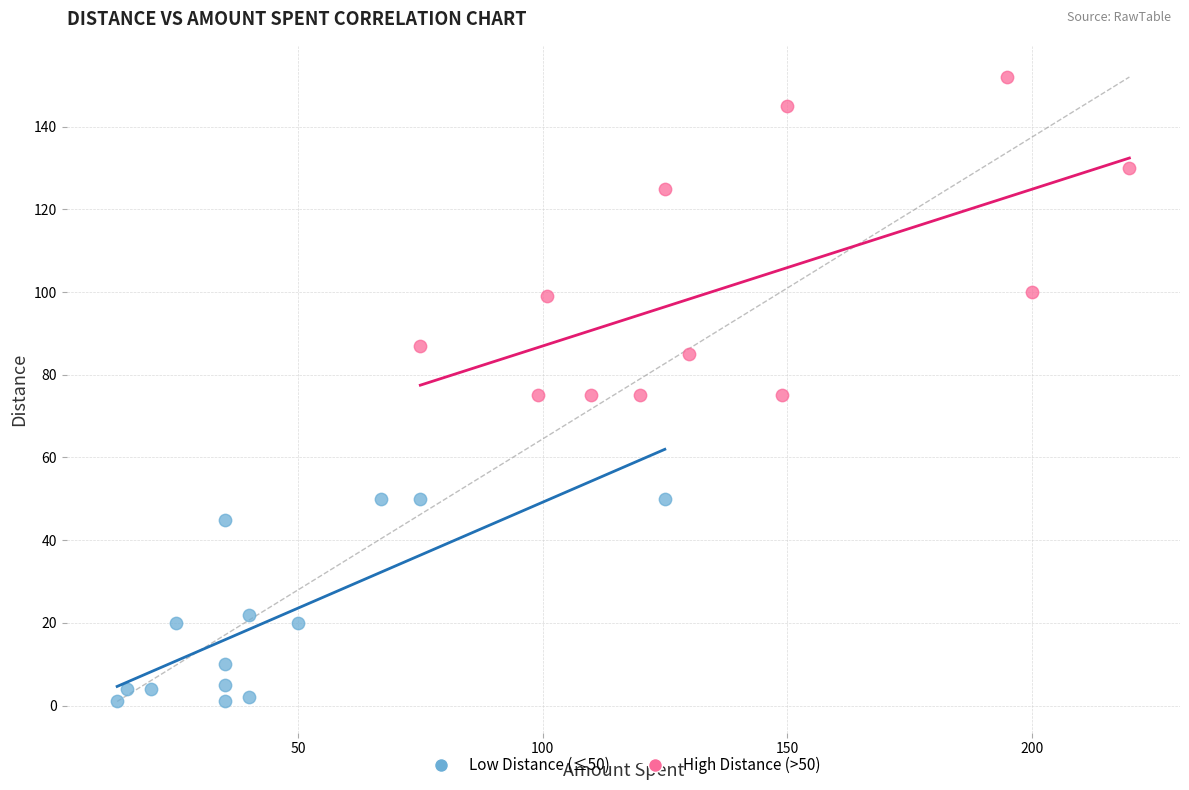

Which series reaches the maximum Y coordinate?

High Distance (>50)